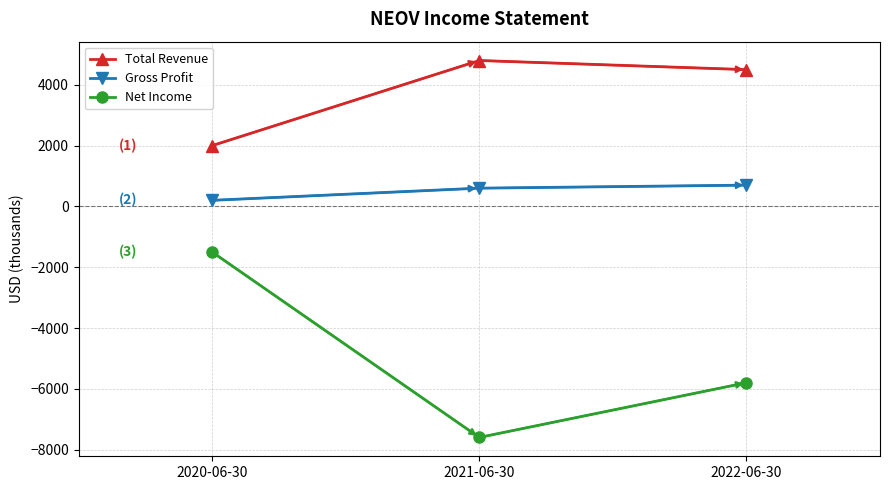

Rank the categories by Net Income value from highest to lowest.

2020-06-30, 2022-06-30, 2021-06-30